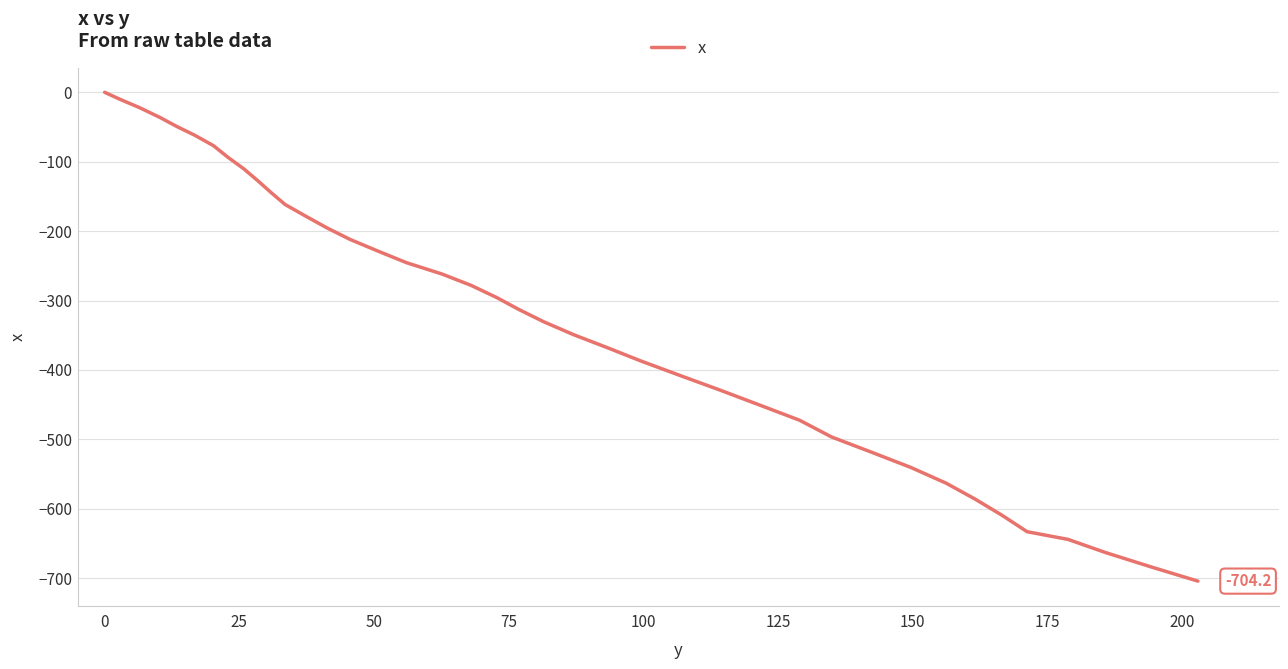

What is the difference between the maximum and minimum values?

704.2